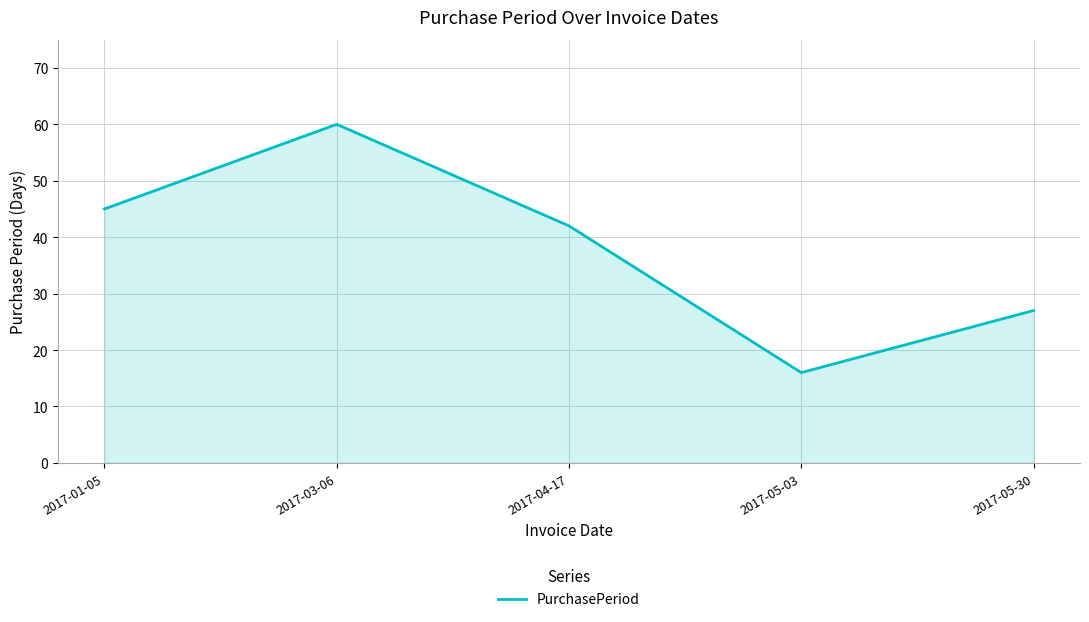

At which category does the data reach its first local peak?

2017-03-06